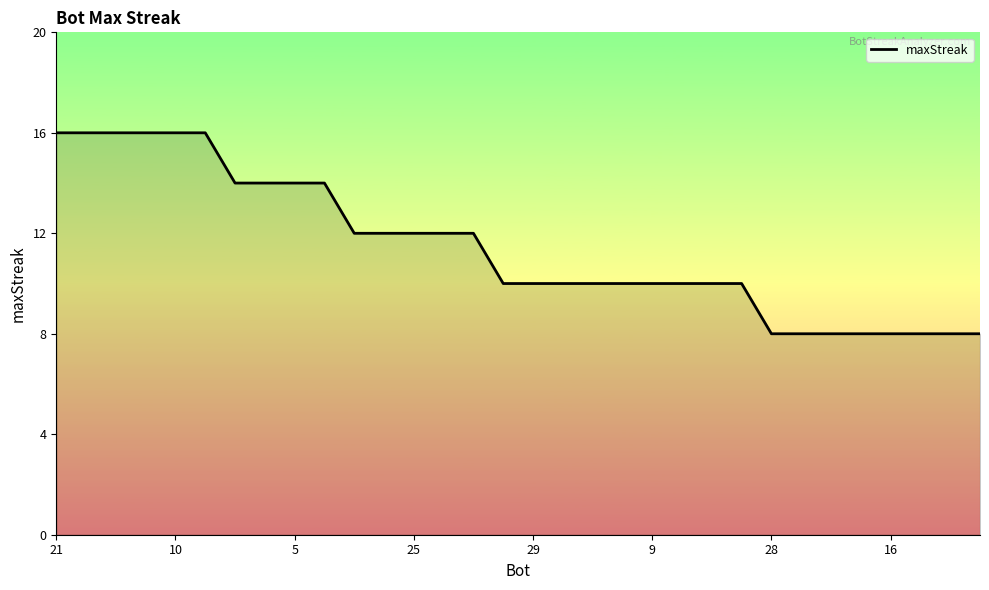

What is the smallest value displayed?

8